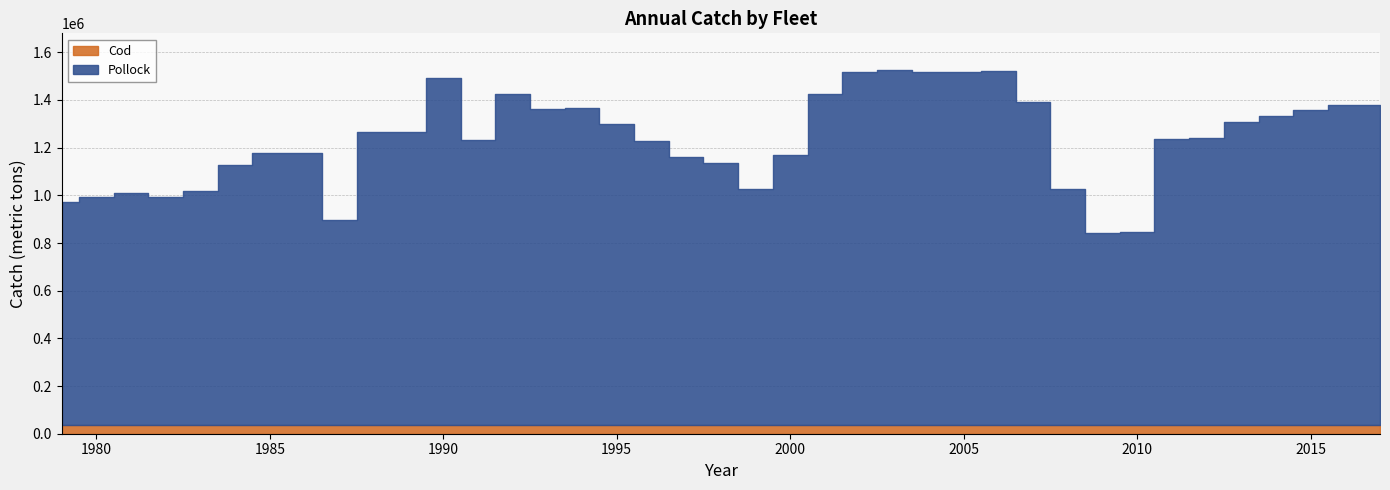

Which series has the widest spread of values?

Pollock